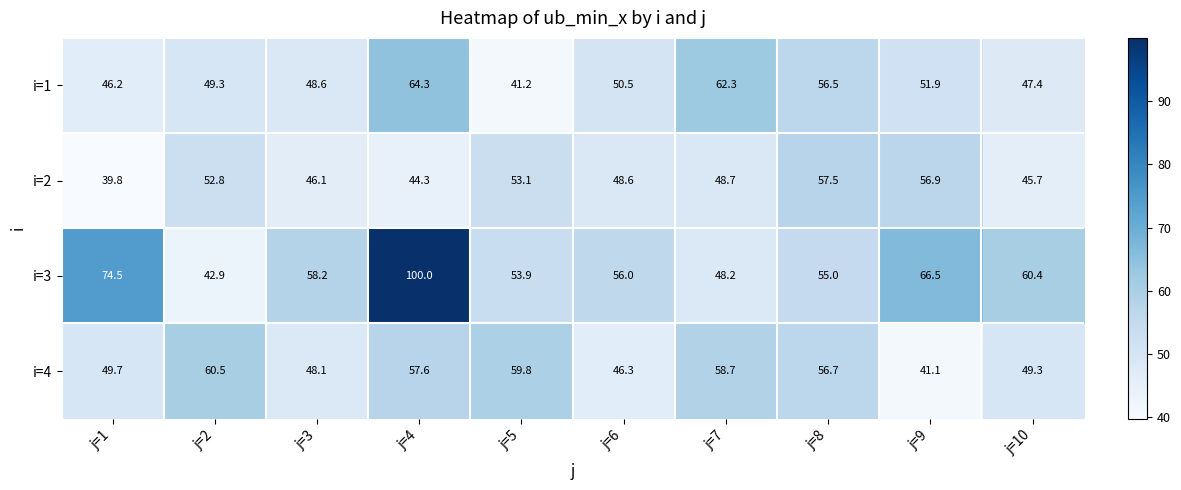

What is the sum of the i=1 values at j=8 and j=7?

118.8